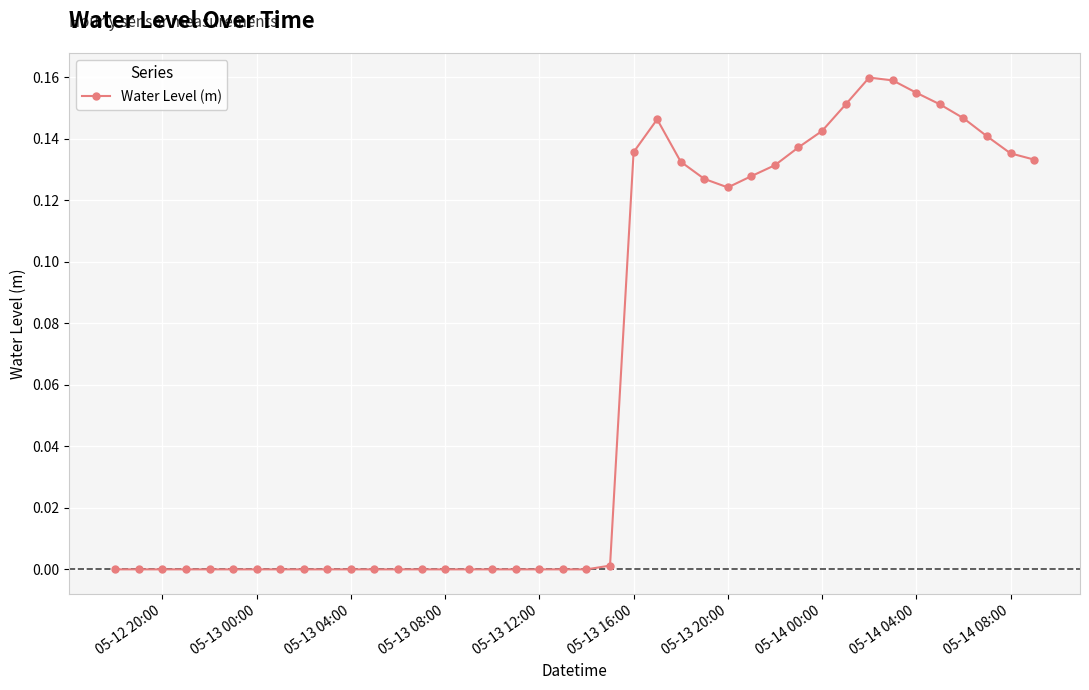

Does the chart have visible grid lines?

Yes